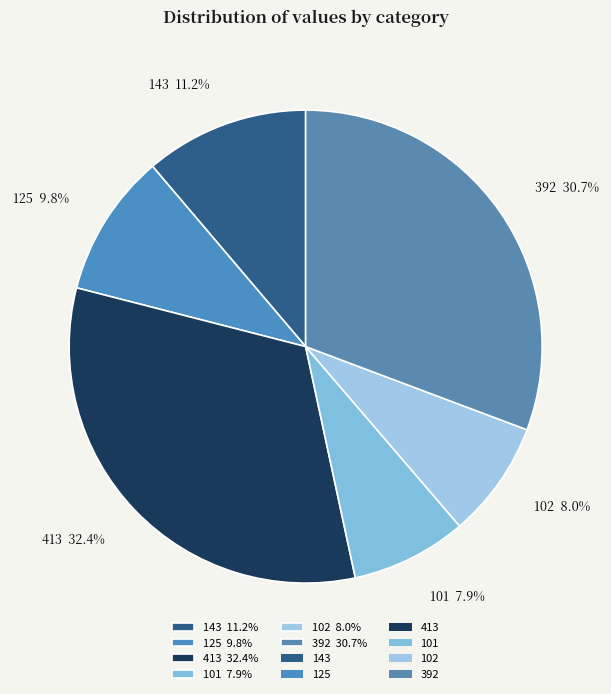

What portion of the pie excludes 125?

90.2%